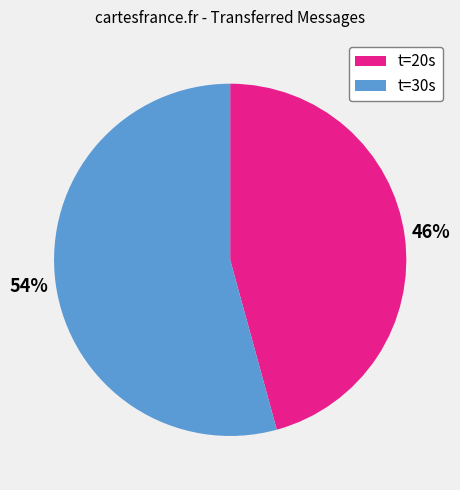

To the nearest percent, what is the combined percentage of t=30s and t=20s?

100%